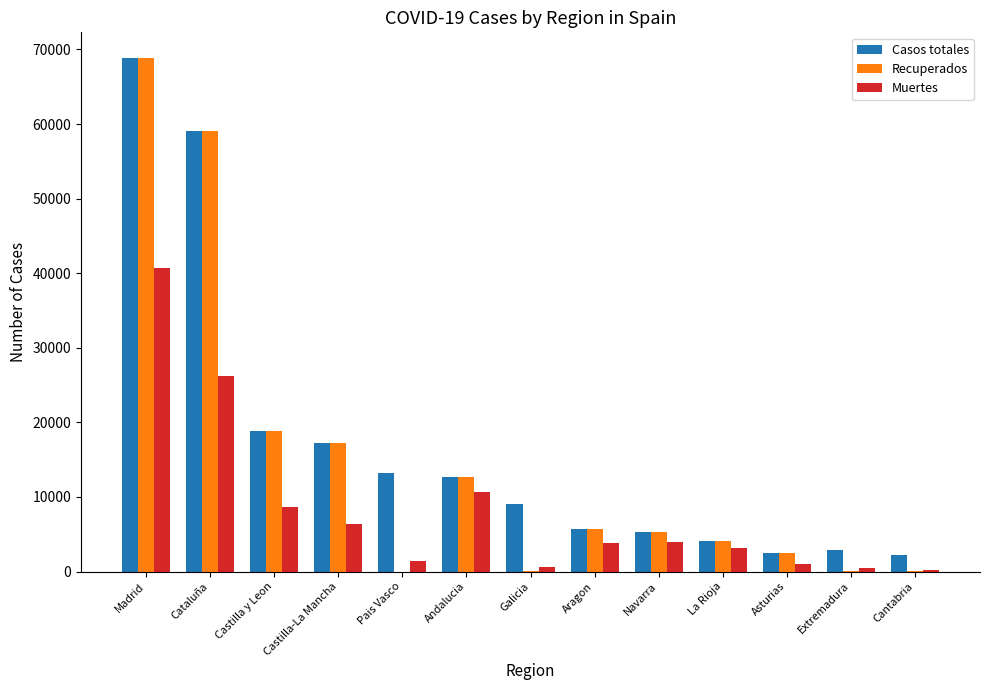

What is the sum of all Casos totales values?

221508